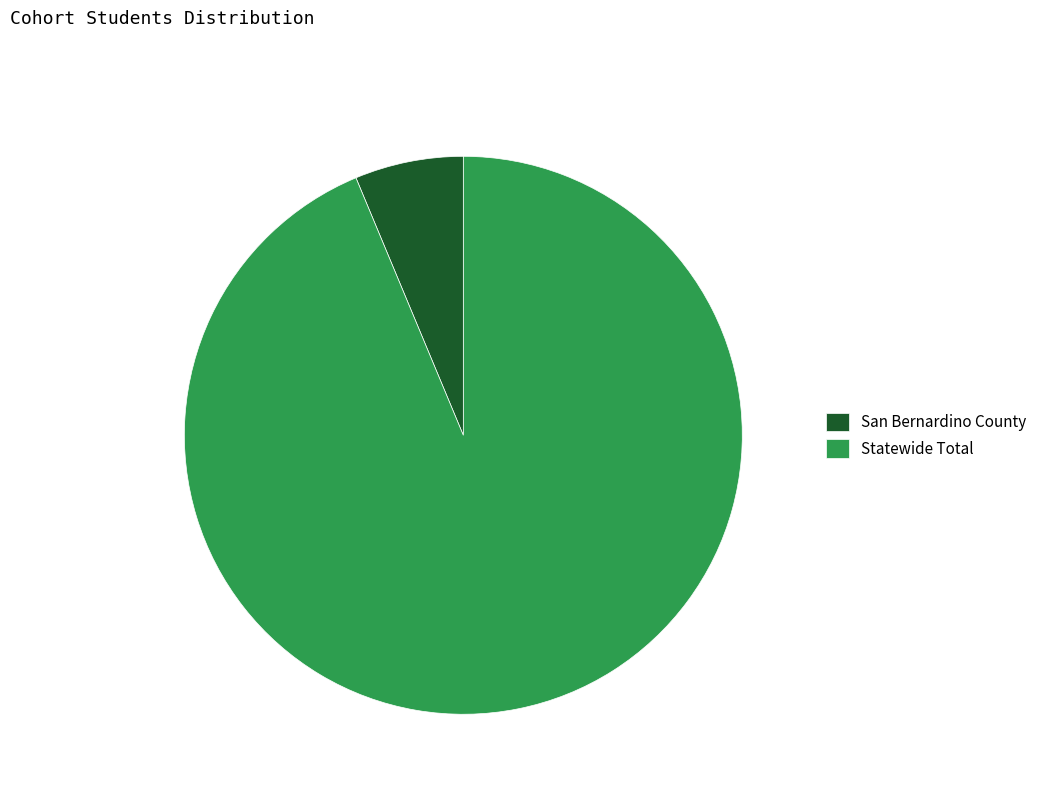

What is the smallest slice in the pie chart?

San Bernardino County